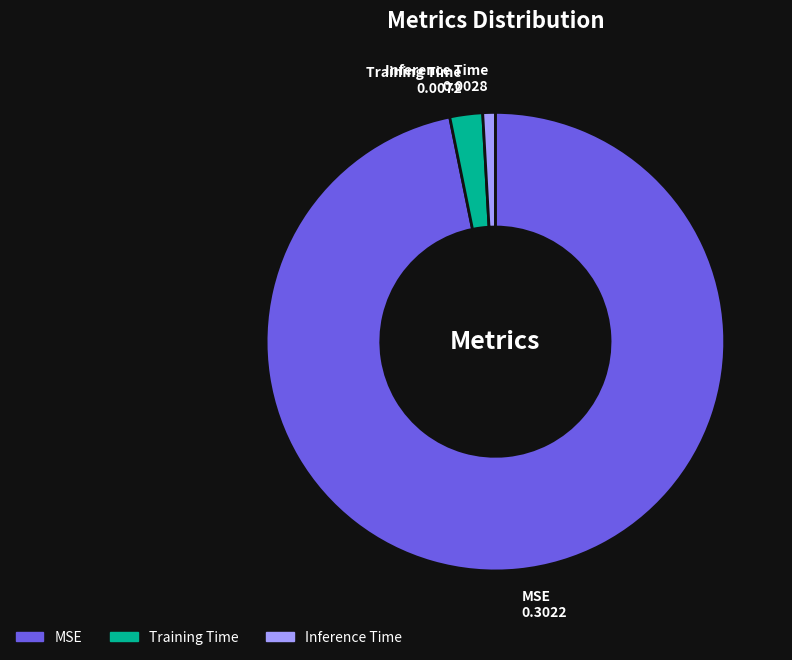

What is the largest slice in the pie chart?

MSE